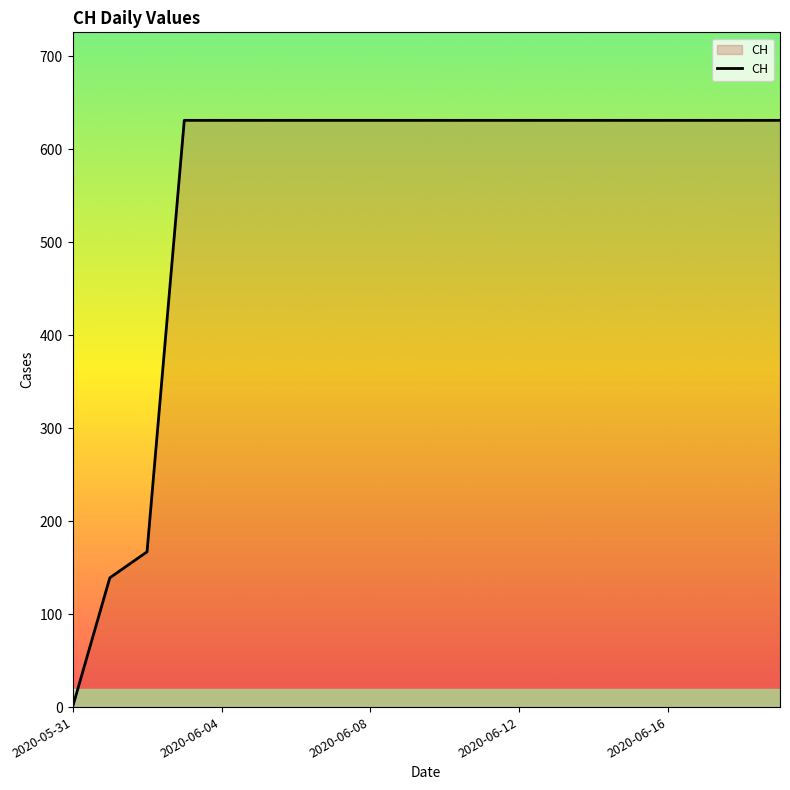

Reading left to right, list all the values displayed in this chart.

0	139	167	631	631	631	631	631	631	631	631	631	631	631	631	631	631	631	631	631